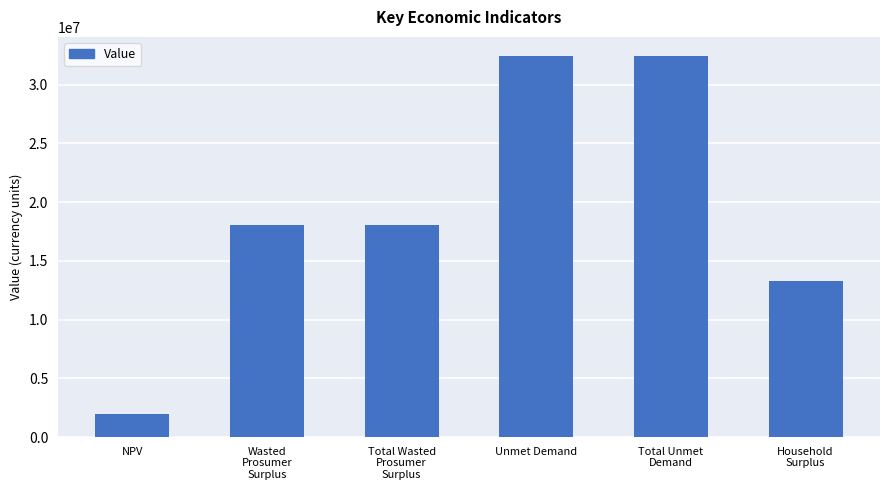

The value at Household
Surplus is 3370457.2. True or false?

False